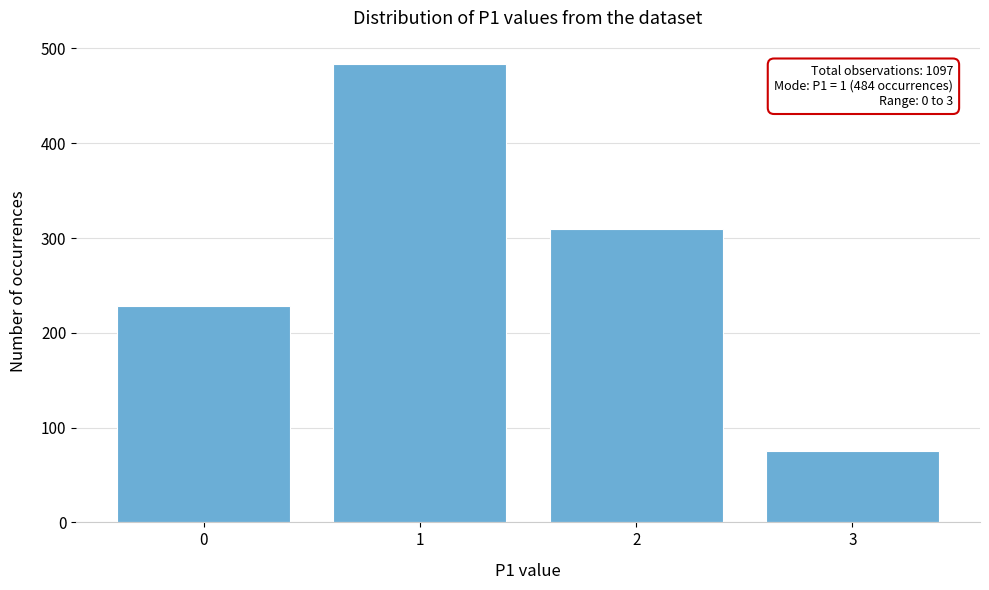

Reading left to right, what are all the values shown in this chart?

0=228	1=484	2=310	3=75